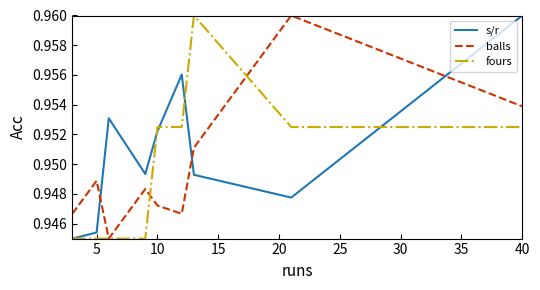

After their last crossing, which series has the higher values: s/r or balls?

s/r